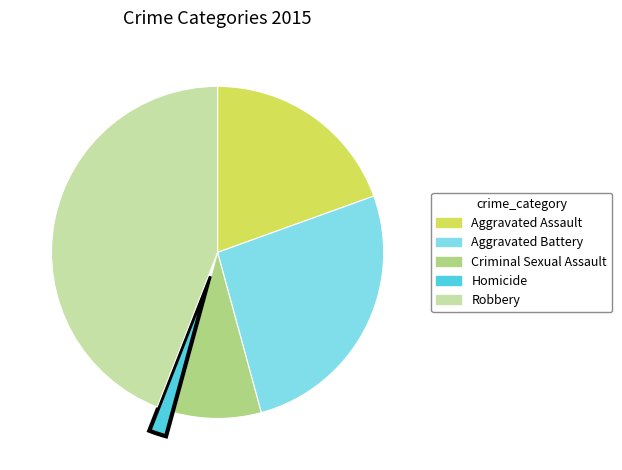

Count the number of slices in the pie.

5